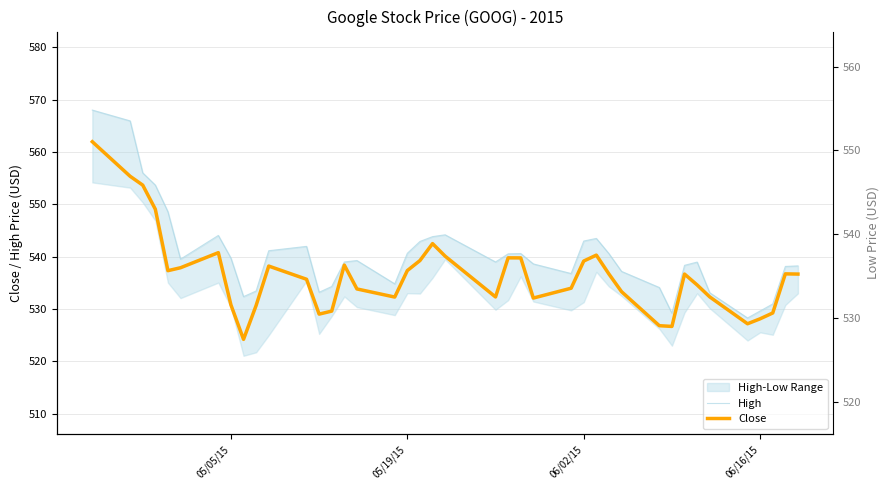

List the series in order of their overall mean, highest first.

High, Close